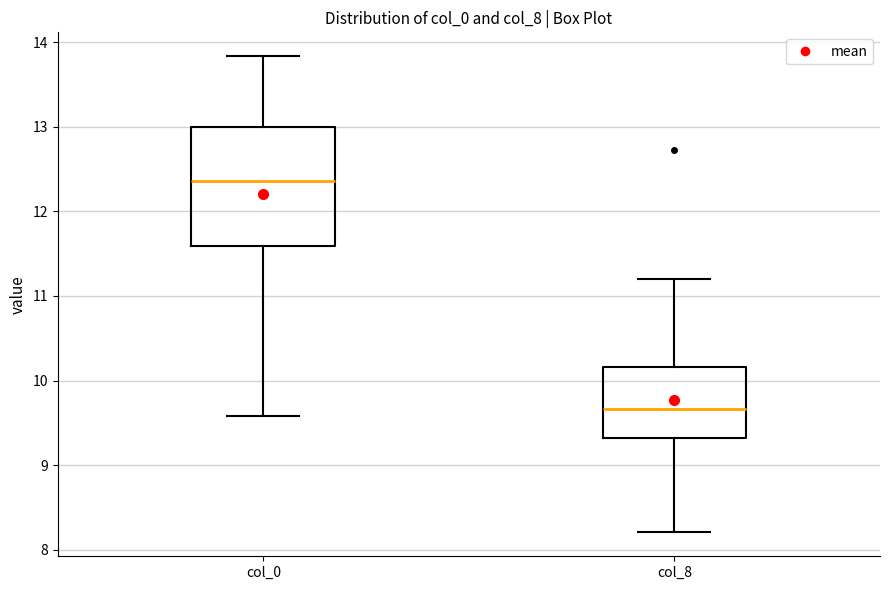

Where does the upper whisker of the box for col_0 end on the y-axis? The values are not printed on the chart, so give them approximately, as read against the axis.

13.8